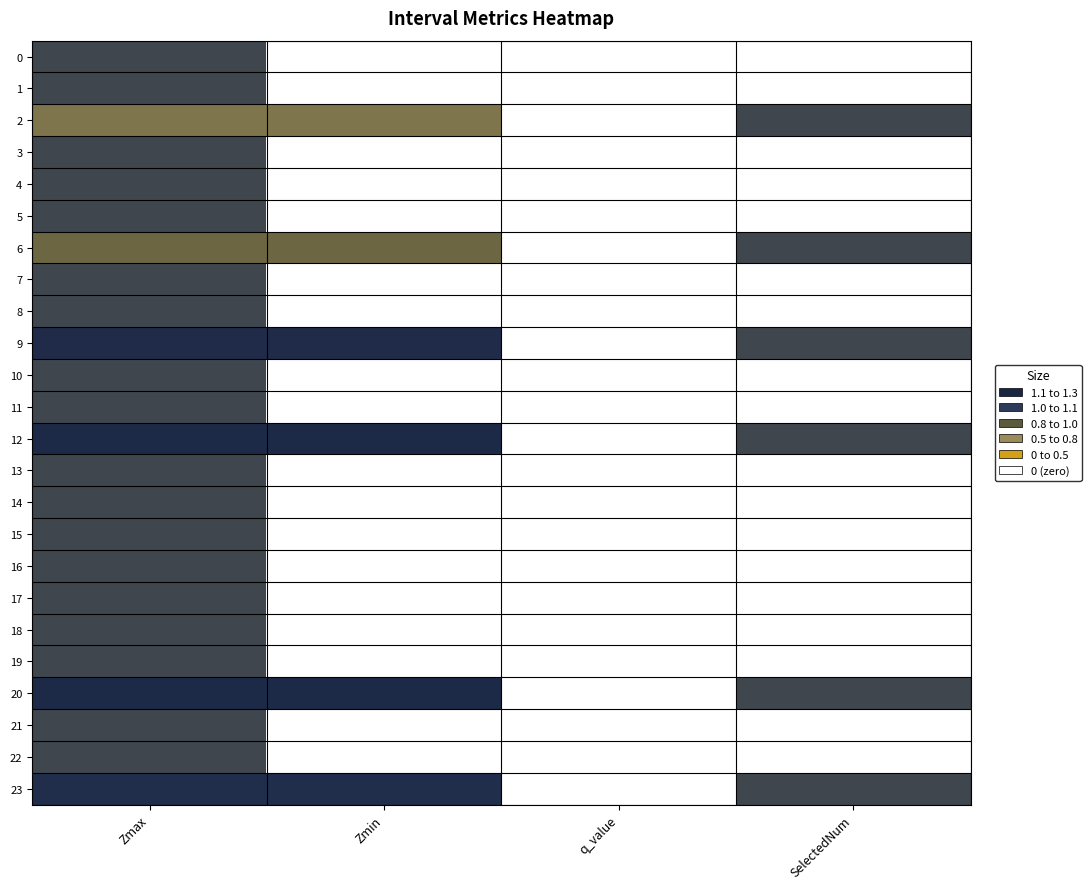

Reading left to right, transcribe all the data shown in this chart.

0: Zmax=1.0	Zmin=0.0	q_value=0.0	SelectedNum=0.0
1: Zmax=1.0	Zmin=0.0	q_value=0.0	SelectedNum=0.0
2: Zmax=0.7	Zmin=0.7	q_value=0.0	SelectedNum=1.0
3: Zmax=1.0	Zmin=0.0	q_value=0.0	SelectedNum=0.0
4: Zmax=1.0	Zmin=0.0	q_value=0.0	SelectedNum=0.0
5: Zmax=1.0	Zmin=0.0	q_value=0.0	SelectedNum=0.0
6: Zmax=0.8	Zmin=0.8	q_value=0.0	SelectedNum=1.0
7: Zmax=1.0	Zmin=0.0	q_value=0.0	SelectedNum=0.0
8: Zmax=1.0	Zmin=0.0	q_value=0.0	SelectedNum=0.0
9: Zmax=1.2	Zmin=1.2	q_value=0.0	SelectedNum=1.0
10: Zmax=1.0	Zmin=0.0	q_value=0.0	SelectedNum=0.0
11: Zmax=1.0	Zmin=0.0	q_value=0.0	SelectedNum=0.0
12: Zmax=1.3	Zmin=1.3	q_value=0.0	SelectedNum=1.0
13: Zmax=1.0	Zmin=0.0	q_value=0.0	SelectedNum=0.0
14: Zmax=1.0	Zmin=0.0	q_value=0.0	SelectedNum=0.0
15: Zmax=1.0	Zmin=0.0	q_value=0.0	SelectedNum=0.0
16: Zmax=1.0	Zmin=0.0	q_value=0.0	SelectedNum=0.0
17: Zmax=1.0	Zmin=0.0	q_value=0.0	SelectedNum=0.0
18: Zmax=1.0	Zmin=0.0	q_value=0.0	SelectedNum=0.0
19: Zmax=1.0	Zmin=0.0	q_value=0.0	SelectedNum=0.0
20: Zmax=1.3	Zmin=1.3	q_value=0.0	SelectedNum=1.0
21: Zmax=1.0	Zmin=0.0	q_value=0.0	SelectedNum=0.0
22: Zmax=1.0	Zmin=0.0	q_value=0.0	SelectedNum=0.0
23: Zmax=1.2	Zmin=1.2	q_value=0.0	SelectedNum=1.0